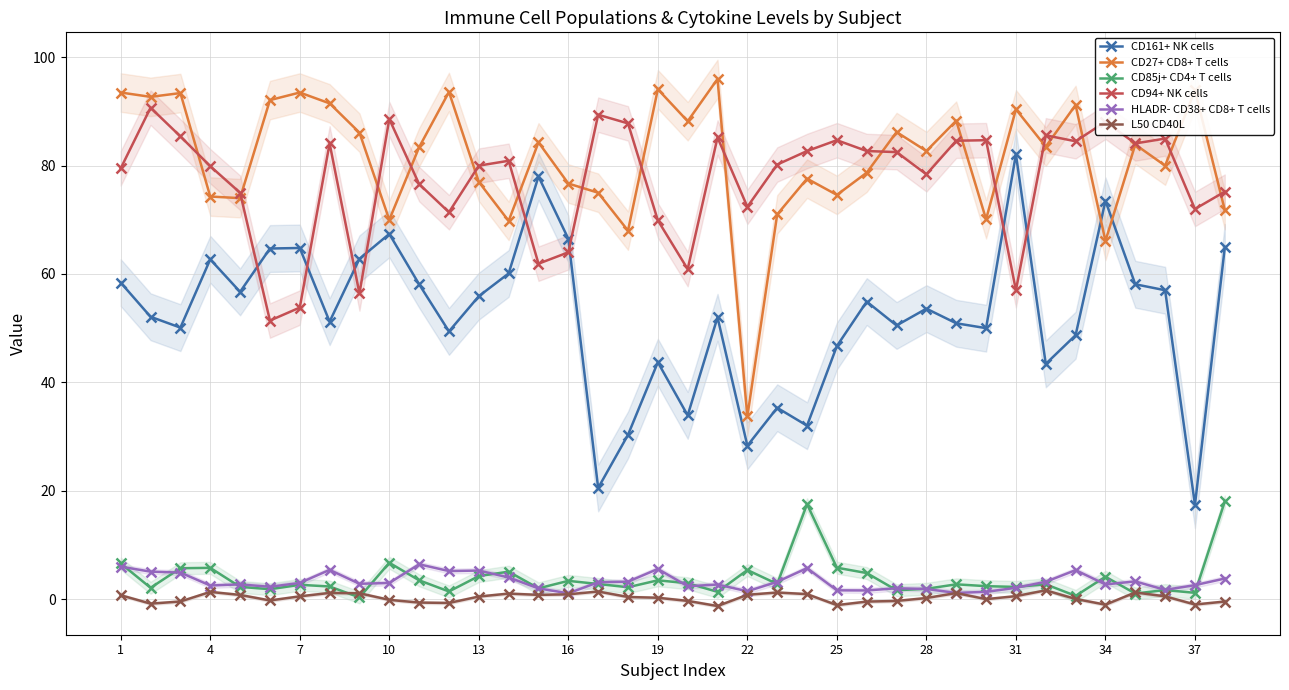

True or false: L50 CD40L and CD27+ CD8+ T cells cross at least once.

False